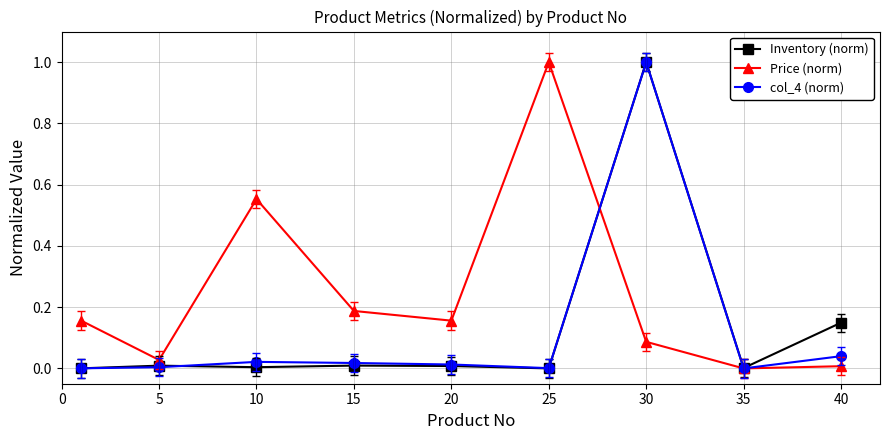

What is the maximum value shown in the chart?

1.0